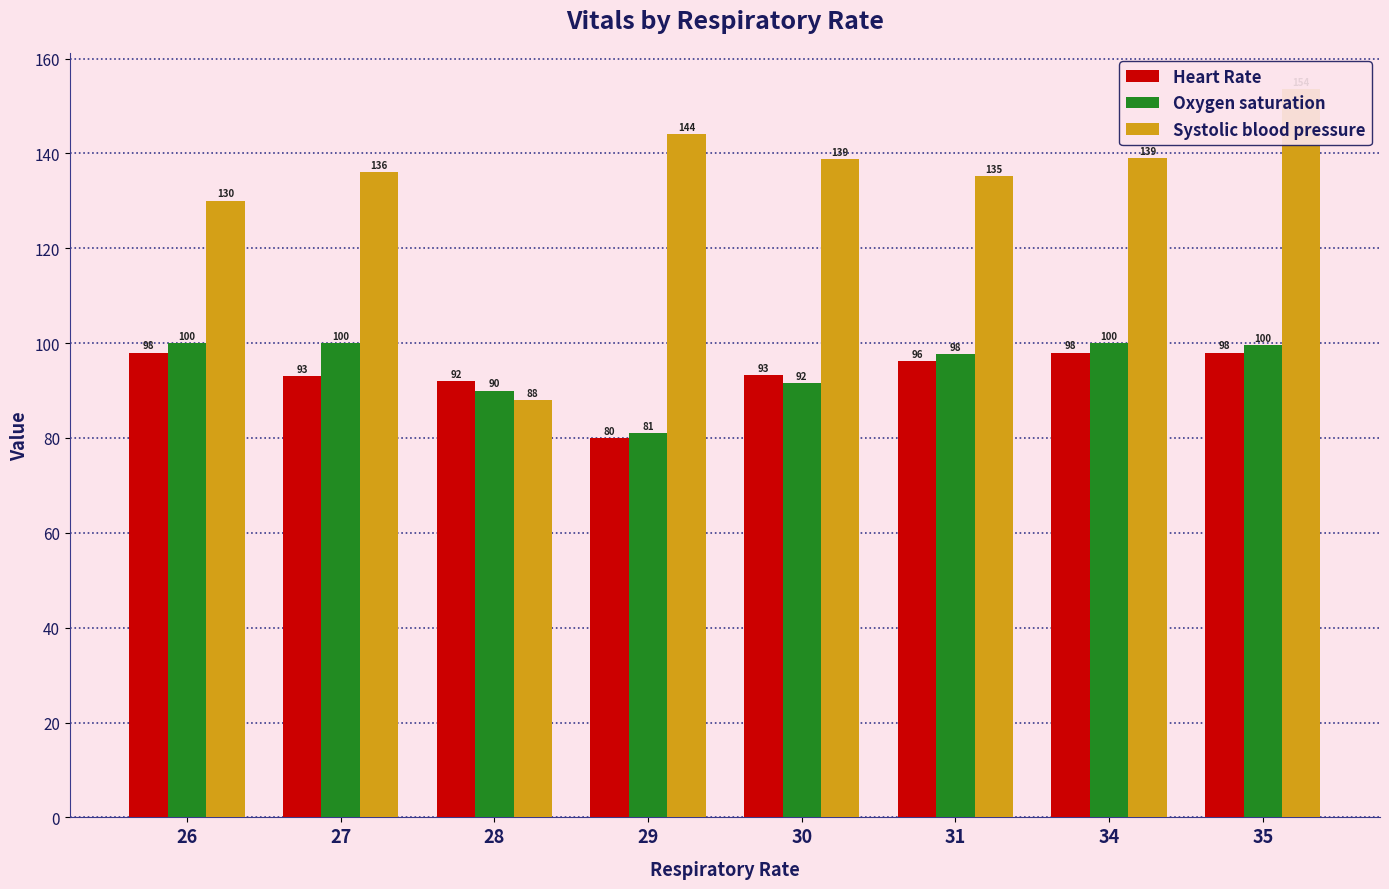

What is the difference between the second highest and minimum values in the Oxygen saturation series?

19.0